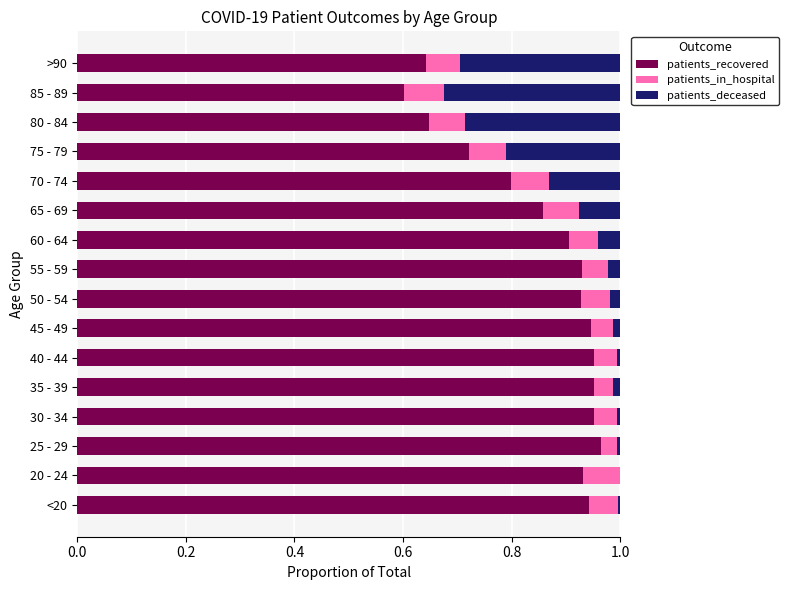

True or false: patients_recovered has a value of 1.6 at 20 - 24.

False